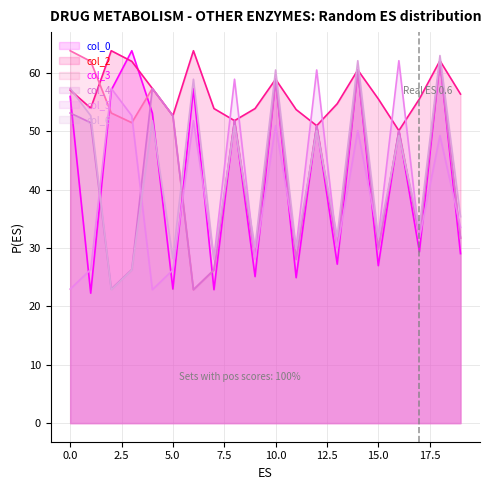

How many data points in col_3 are above 51?

10